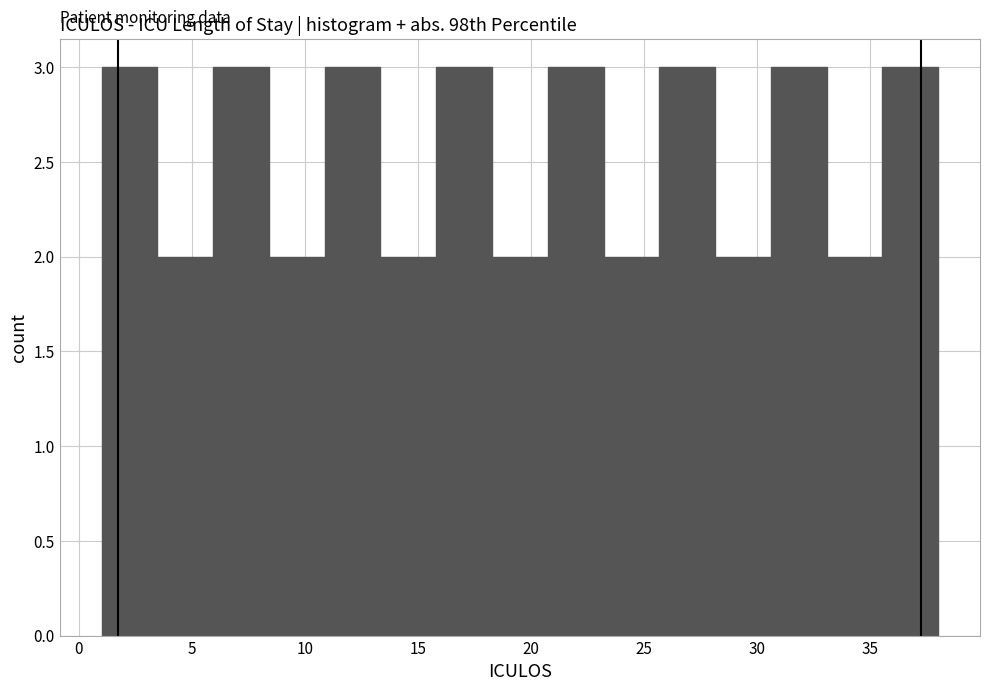

Reading left to right, transcribe this chart: for each bar, give the range it covers on the x-axis and its height. Neither the bar edges nor the heights are printed on the chart, so give them approximately, as read against the axes.

1.0 to 3.5: 3
3.5 to 6.0: 2
6.0 to 8.5: 3
8.5 to 11.0: 2
11.0 to 13.5: 3
13.5 to 16.0: 2
16.0 to 18.5: 3
18.5 to 20.5: 2
20.5 to 23.0: 3
23.0 to 25.5: 2
25.5 to 28.0: 3
28.0 to 30.5: 2
30.5 to 33.0: 3
33.0 to 35.5: 2
35.5 to 38.0: 3